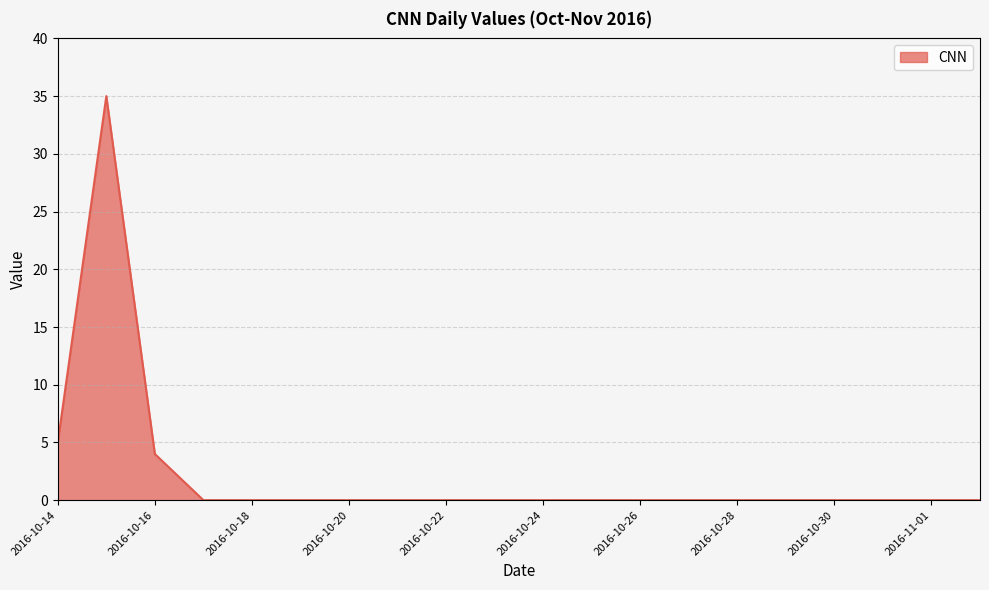

What is the difference between the maximum and minimum values?

35